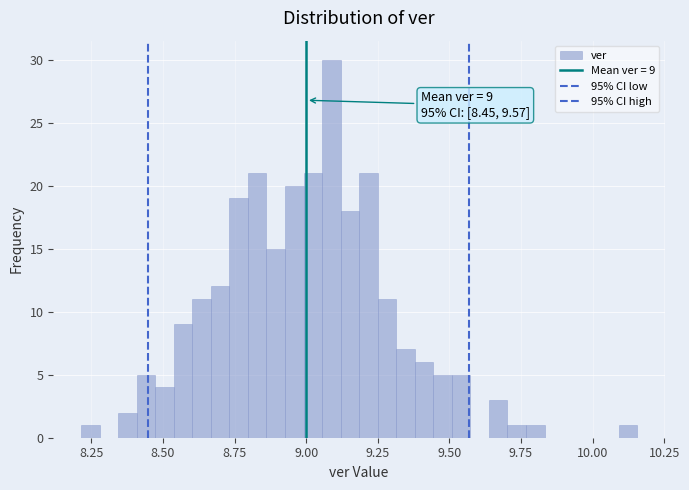

Around what value on the x-axis is the tallest bar? Give the approximate position of its centre, as read against the axis.

9.10